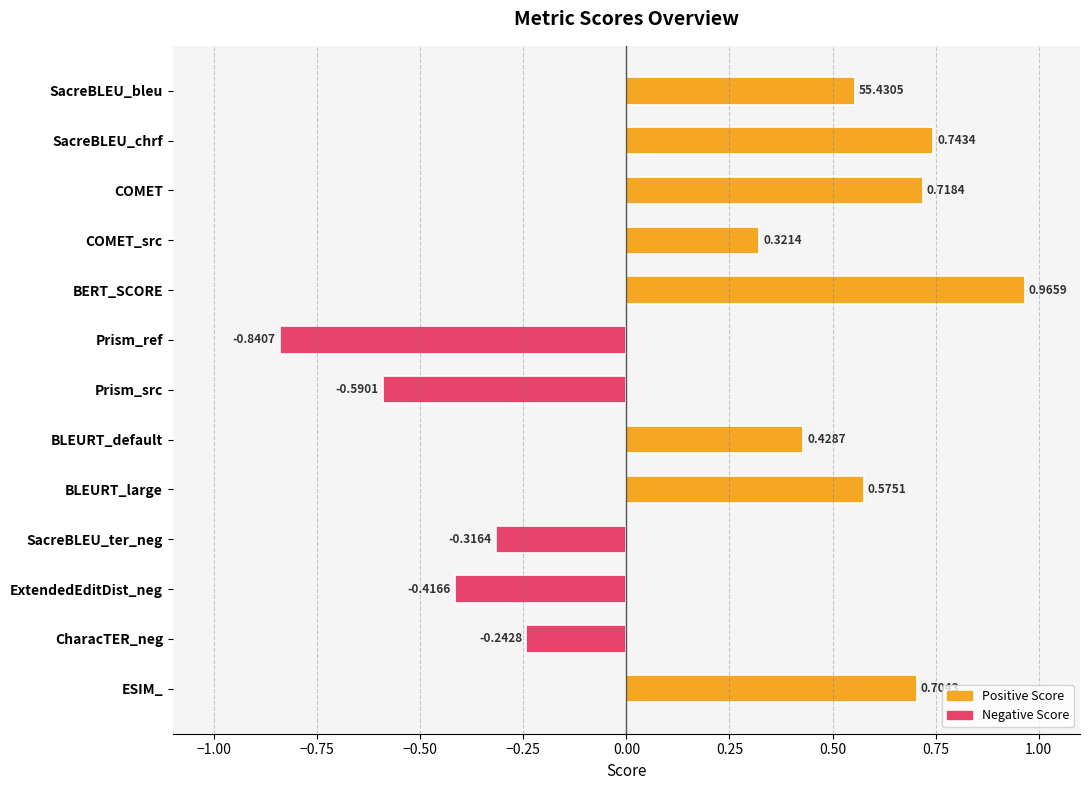

List the labels in order of value, smallest first.

Prism_ref, Prism_src, ExtendedEditDist_neg, SacreBLEU_ter_neg, CharacTER_neg, COMET_src, BLEURT_default, SacreBLEU_bleu, BLEURT_large, ESIM_, COMET, SacreBLEU_chrf, BERT_SCORE